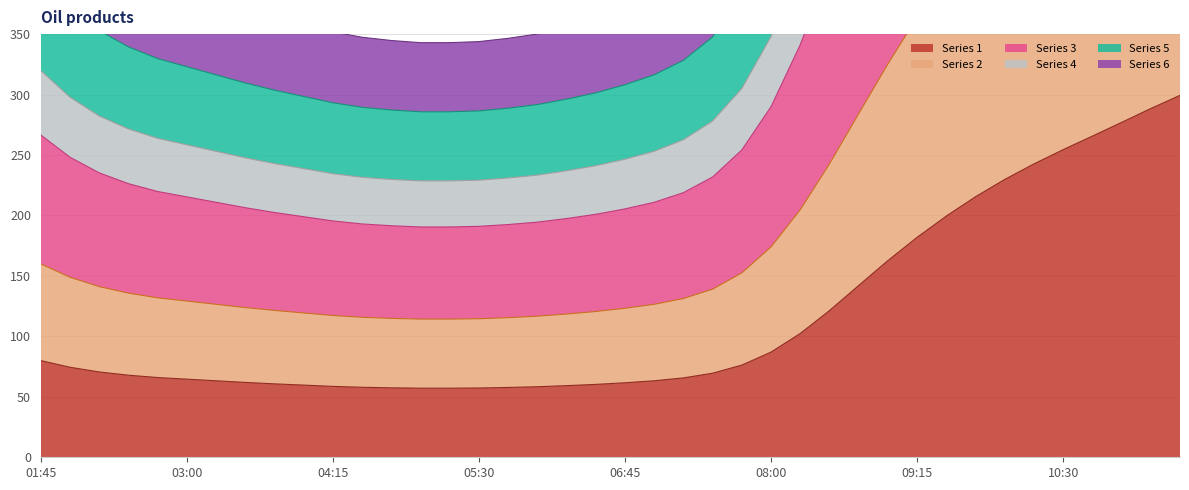

What is the minimum value for Series 1?

57.2